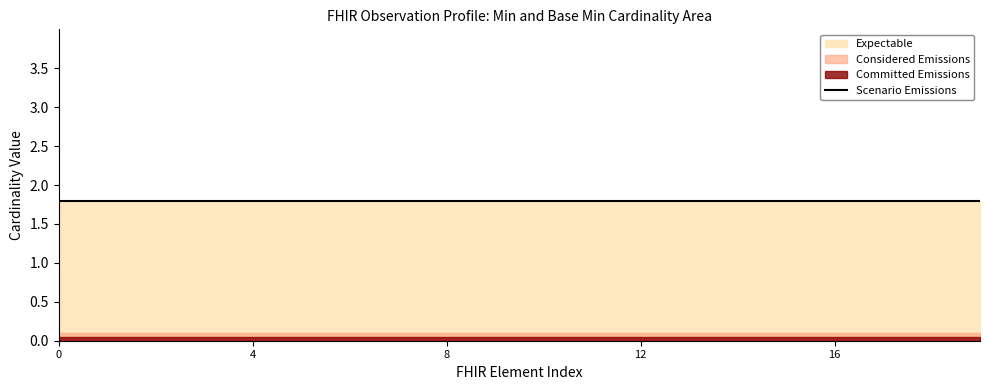

Does the chart display data point markers on the line(s)?

No